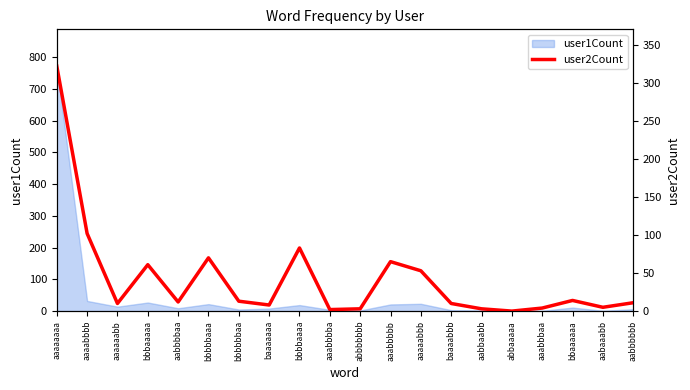

What is the value of the 15th point from the left?

3